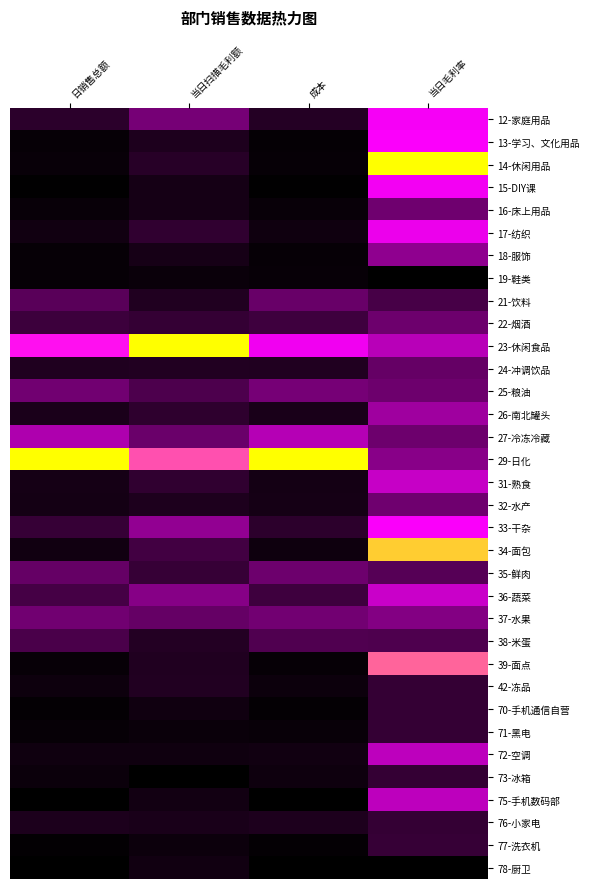

Which has a higher value, 成本 or 当日扫描毛利额?

当日扫描毛利额